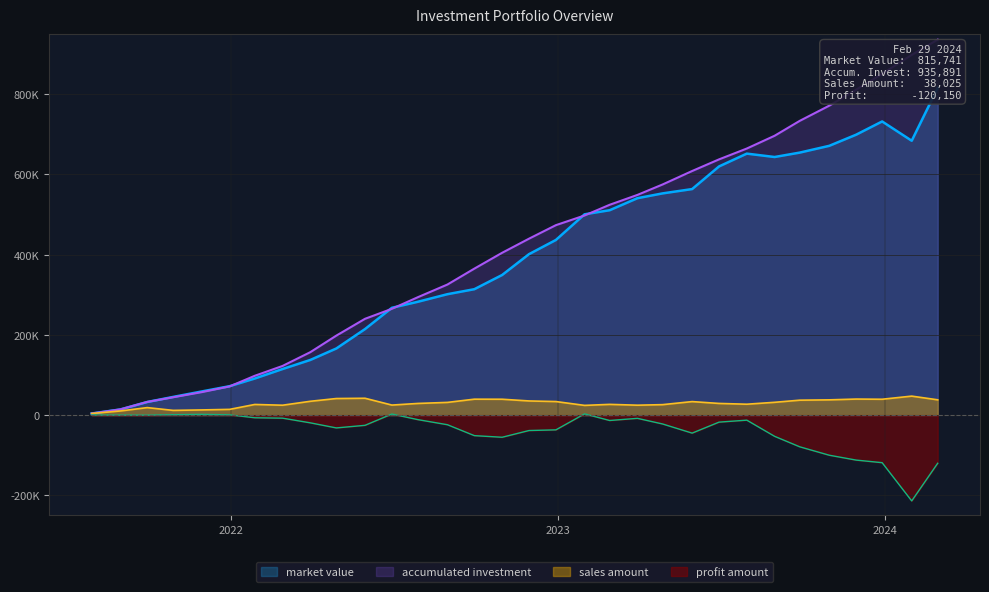

True or false: profit amount and accumulated investment intersect in this chart.

False